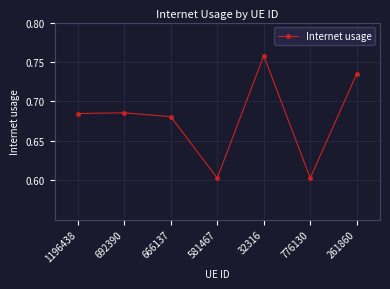

Where is the first local minimum?

581467